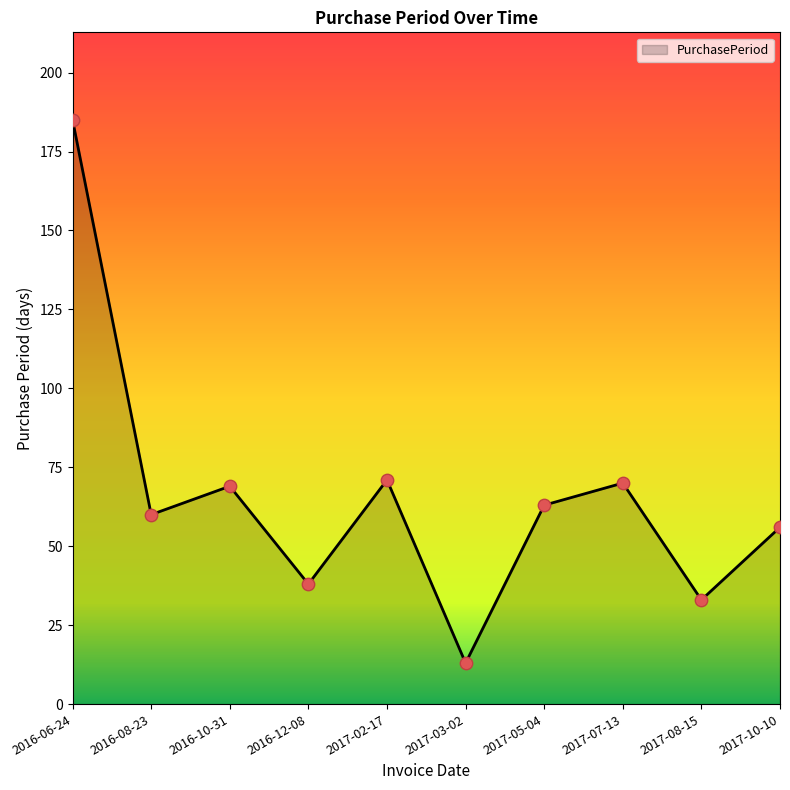

What is the ratio of the value at 2017-03-02 to the value at 2017-07-13?

0.2